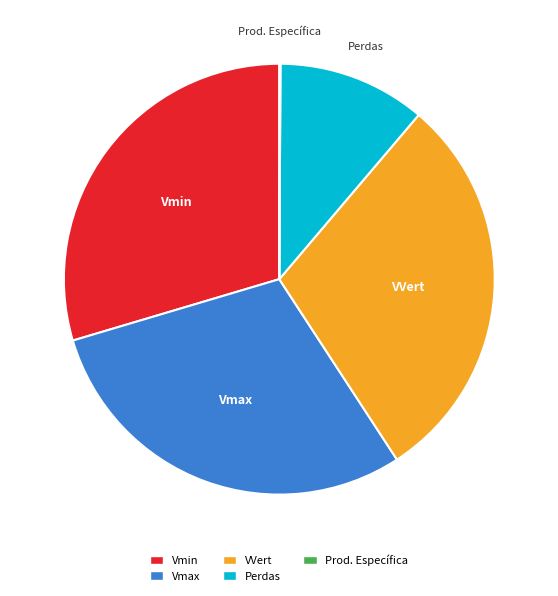

True or false: Vmax accounts for 35% of the total.

False